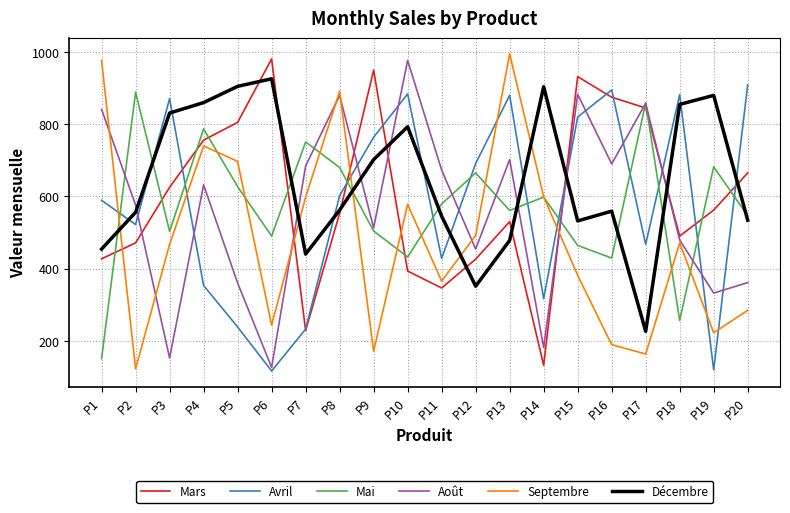

What is the highest value of the Décembre series?

926